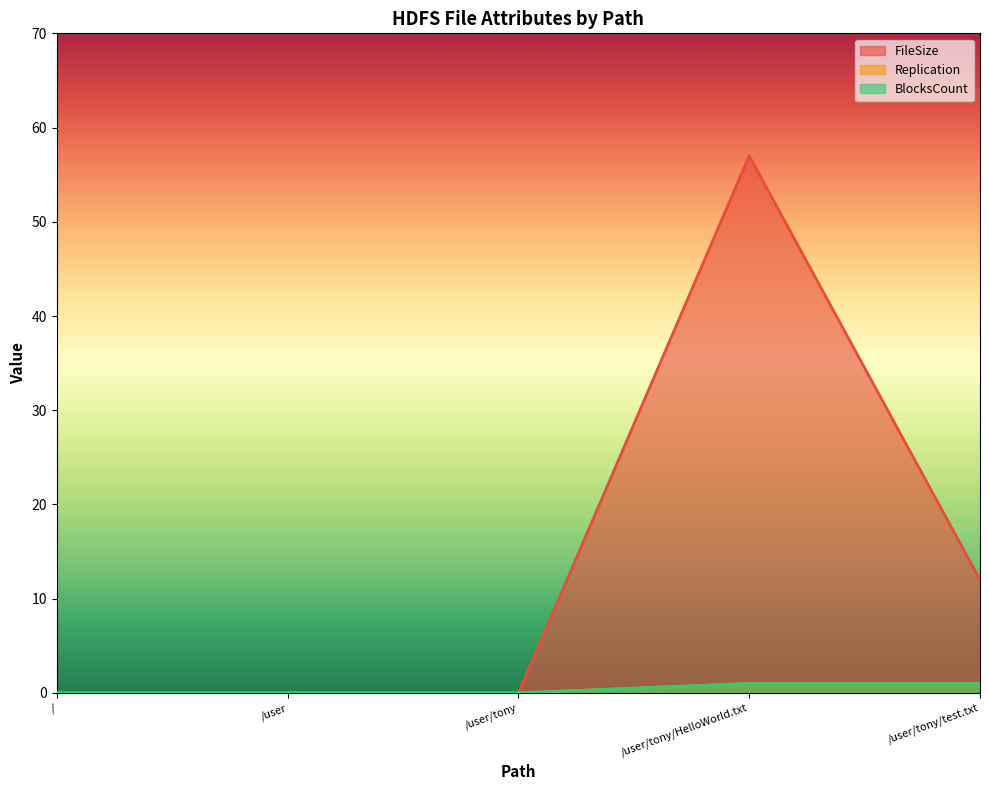

The value of FileSize at / is 0. True or false?

True